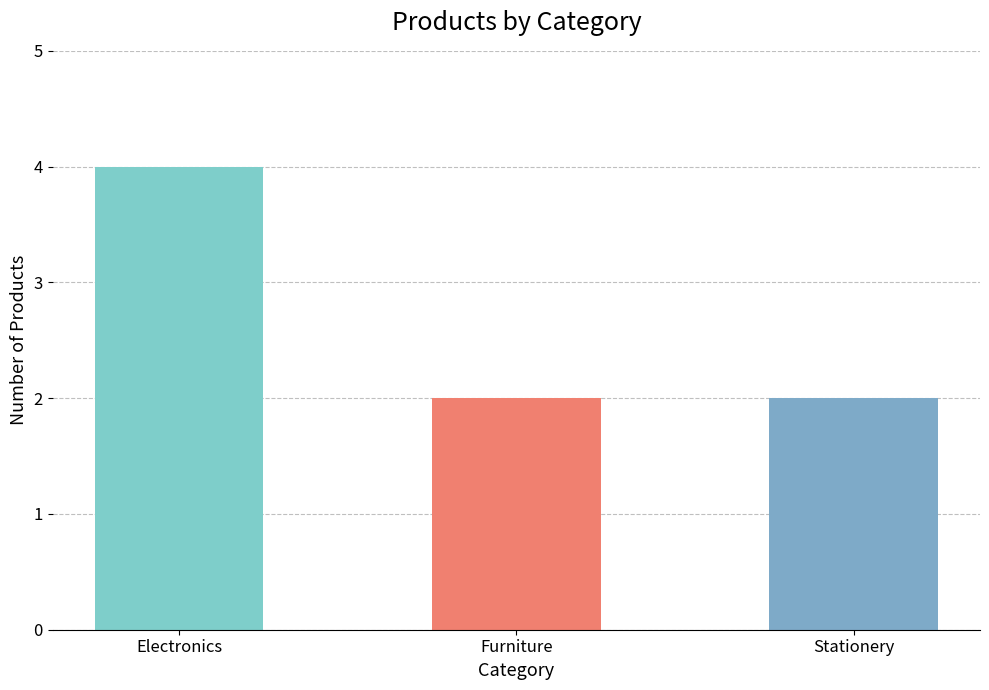

What is the label of the 2nd bar from the left?

Furniture